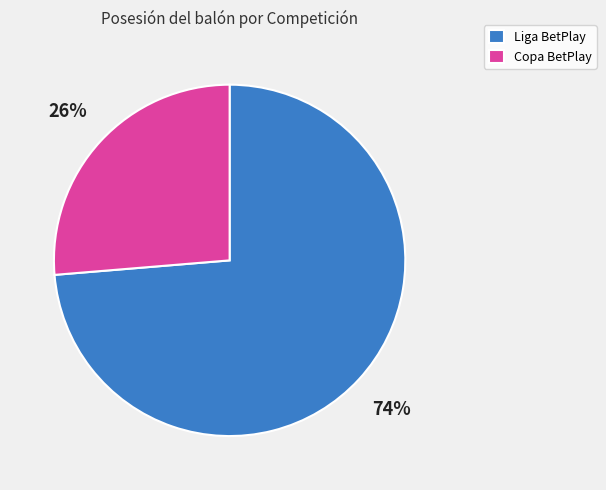

What is the smallest slice in the pie chart?

Copa BetPlay